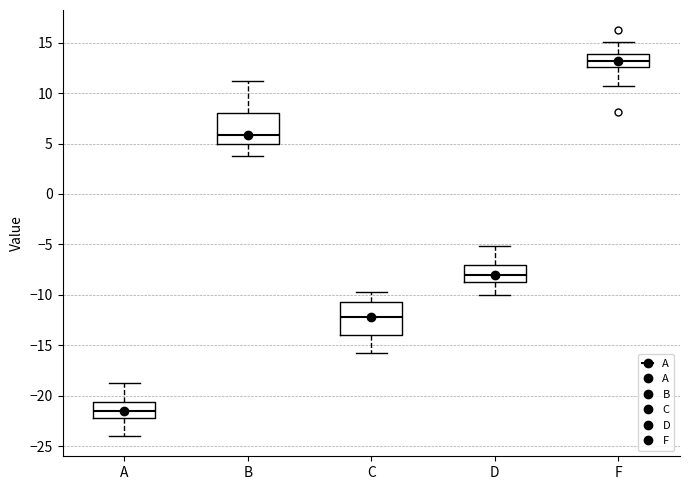

Reading left to right, transcribe this box plot: for each box, give where its median line is, the range the box spans, and where its two whiskers end, as read against the y-axis. The values are not printed on the chart, so give them approximately, as read against the axis.

A: median -21.5, box -22.0 to -20.5, whiskers -24.0 to -19.0
B: median 6.0, box 5.0 to 8.0, whiskers 4.0 to 11.0
C: median -12.0, box -14.0 to -10.5, whiskers -16.0 to -10.0
D: median -8.0, box -9.0 to -7.0, whiskers -10.0 to -5.0
F: median 13.0, box 12.5 to 14.0, whiskers 10.5 to 15.0